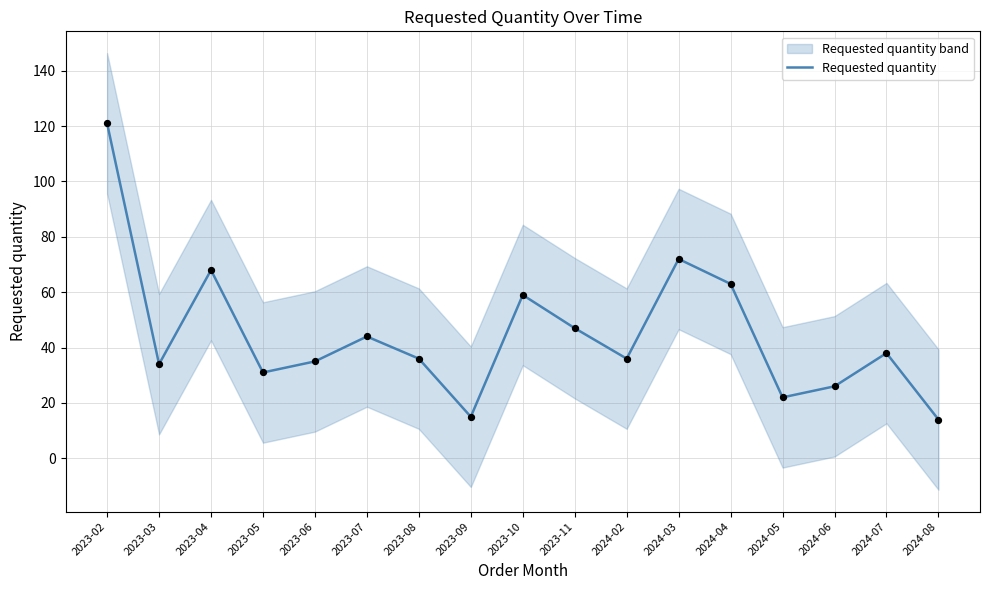

Between 2023-03 and 2023-11, which is larger?

2023-11